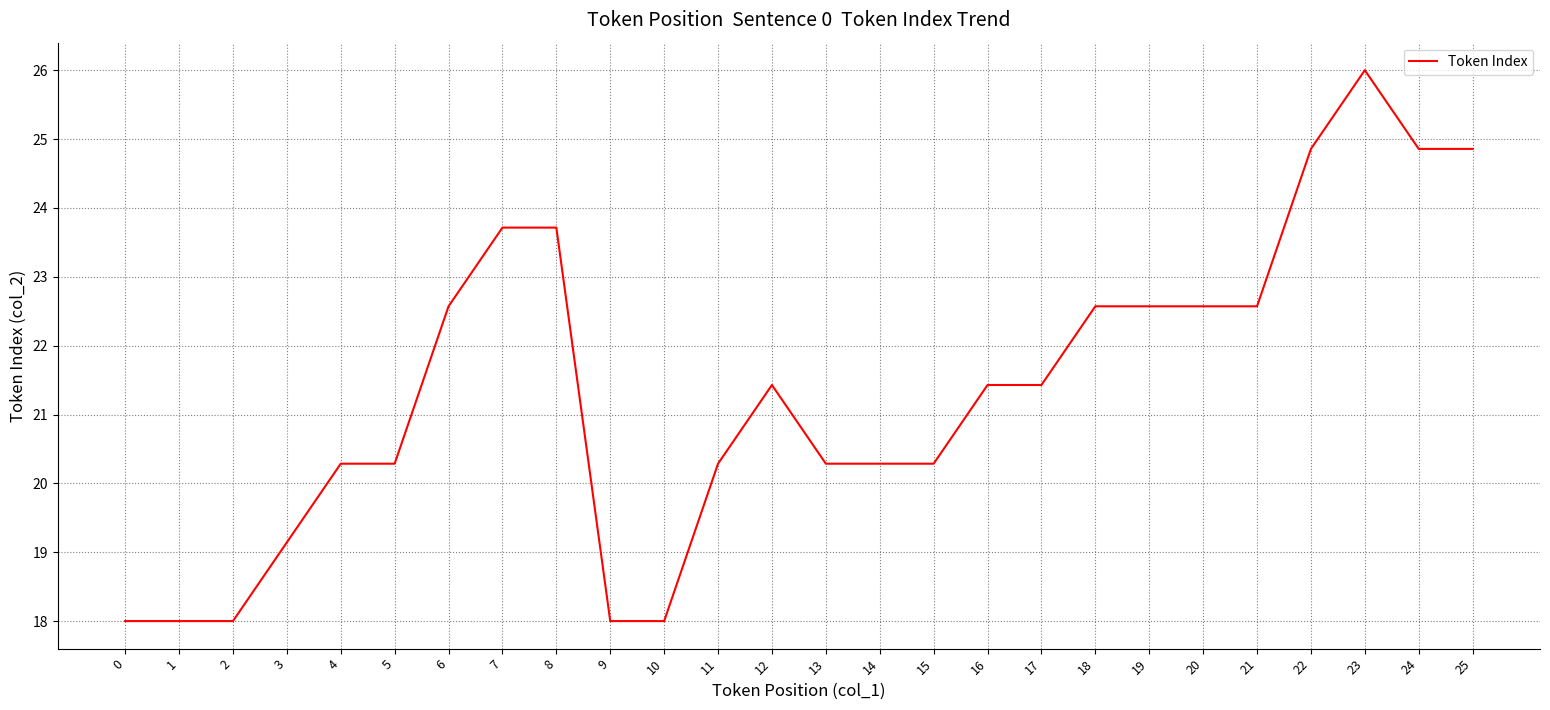

Is it true that the value at 10 is 31.4?

False